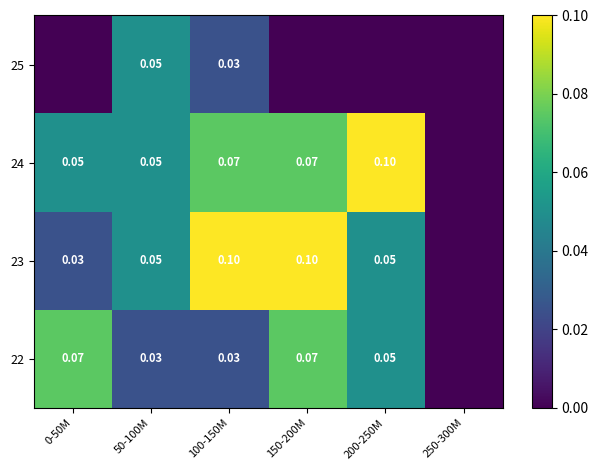

Where is 22 nearest to the value 0?

250-300M